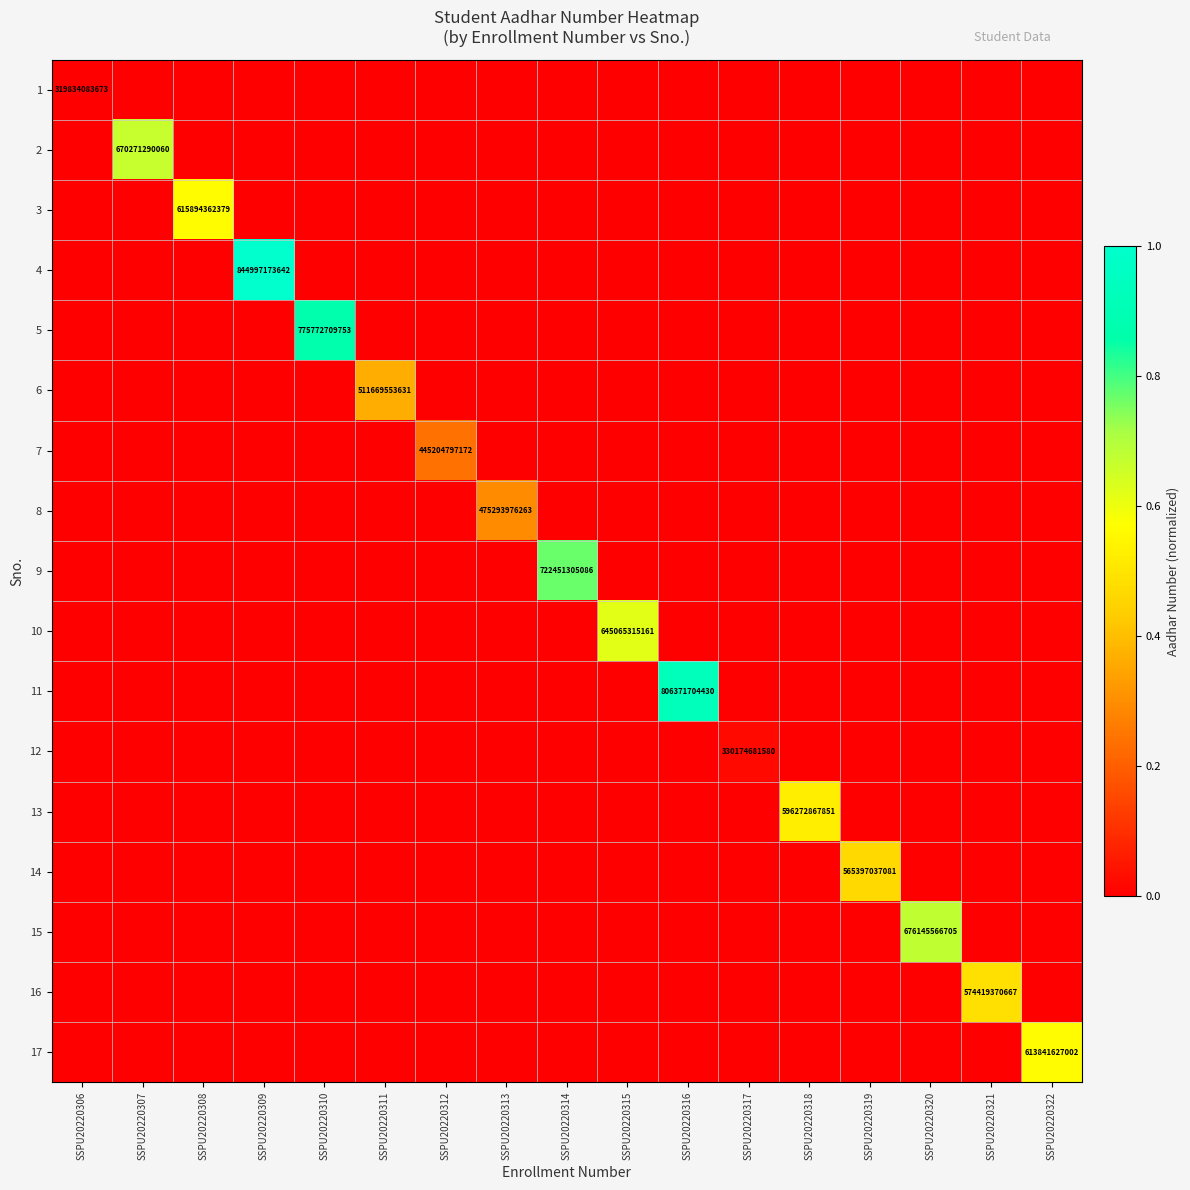

Which category has the lowest value across all series?

SSPU20220306